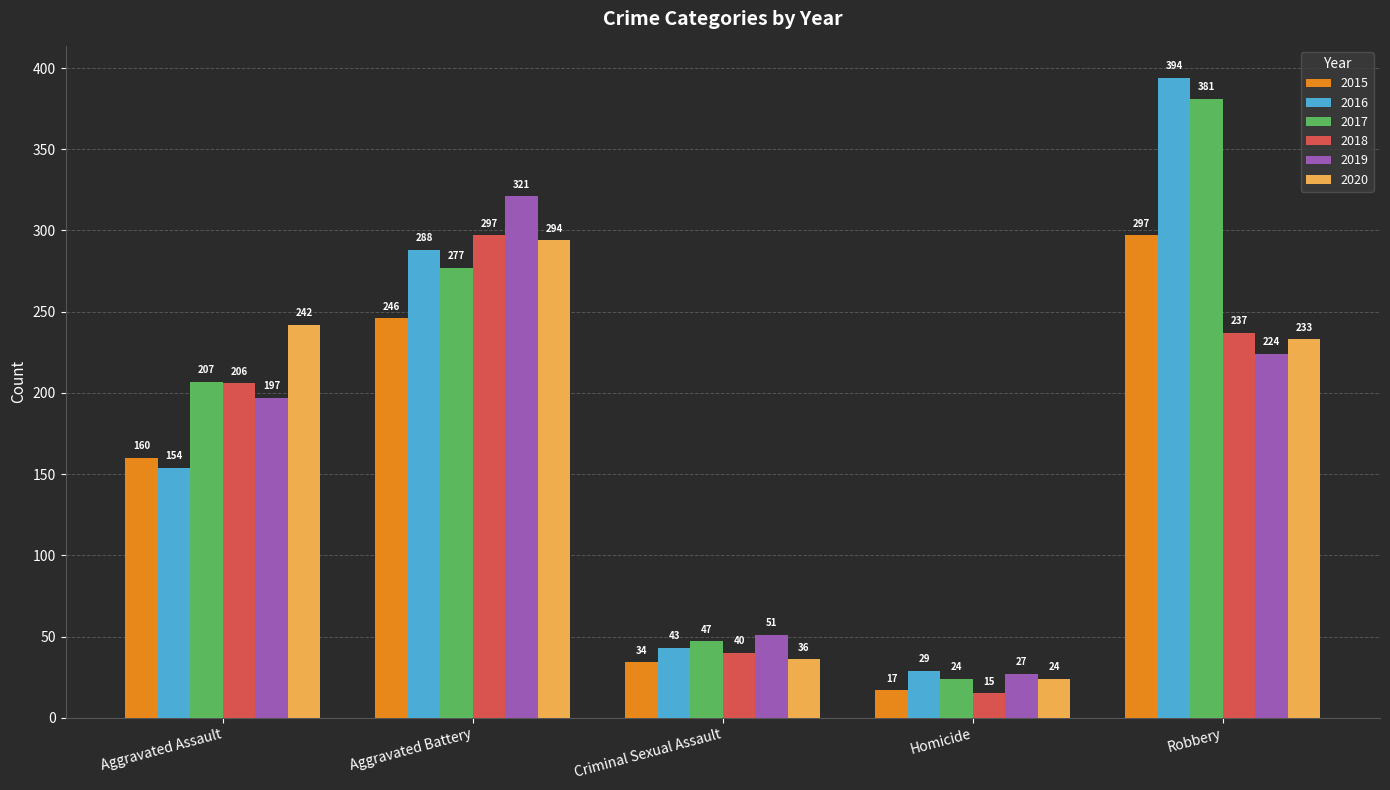

What is the difference between the highest and lowest values at Criminal Sexual Assault?

17